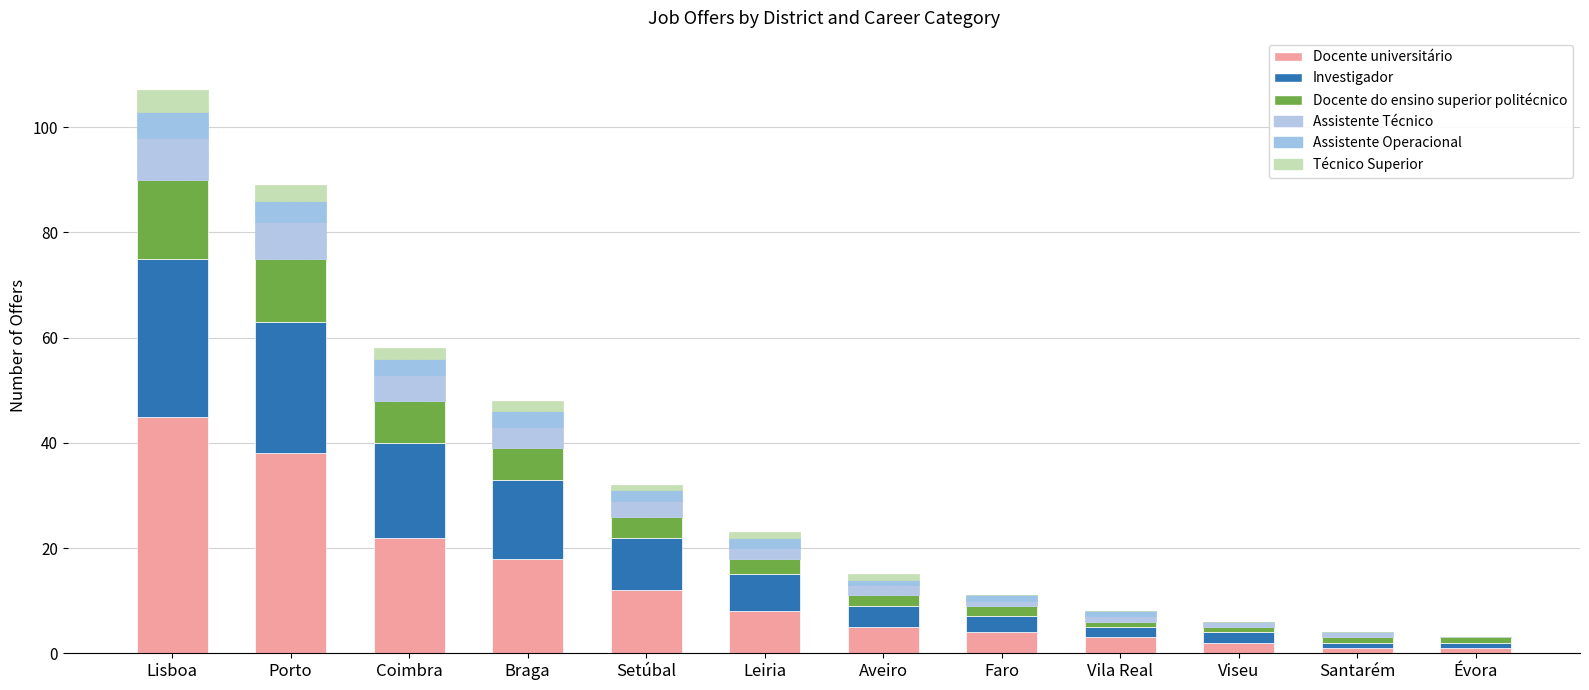

What is the sum of the Docente do ensino superior politécnico values at Coimbra and Leiria?

11